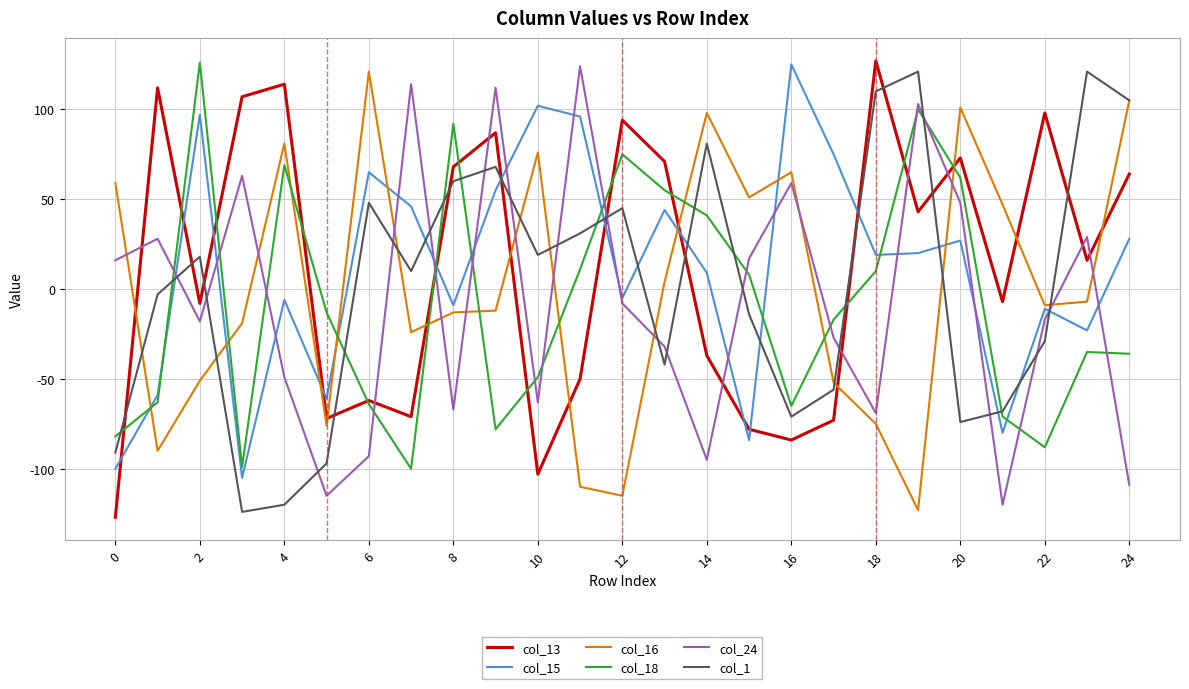

What is the minimum value for col_18?

-100